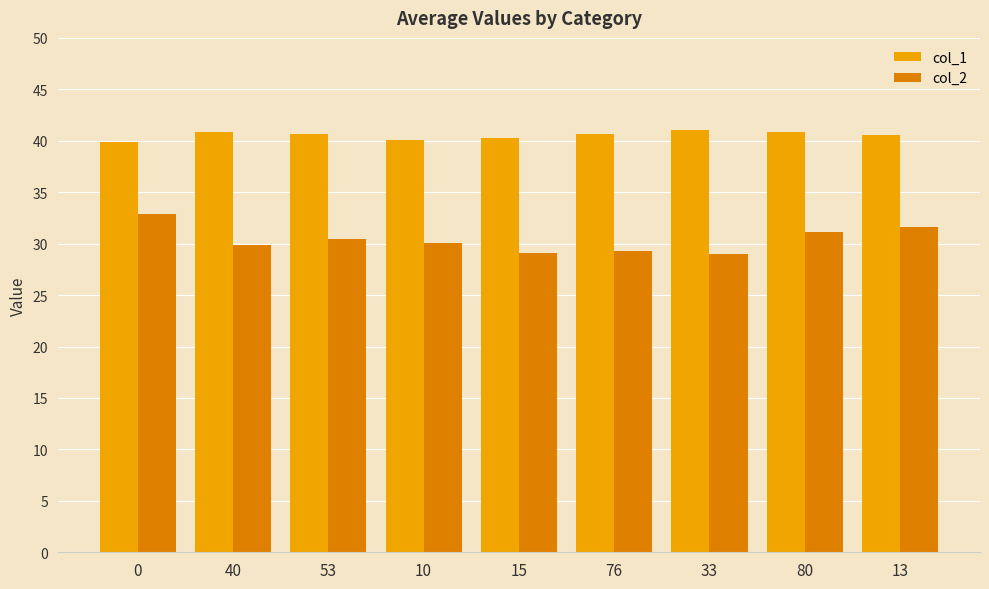

What is the difference between the second highest and minimum values in the col_1 series?

0.9